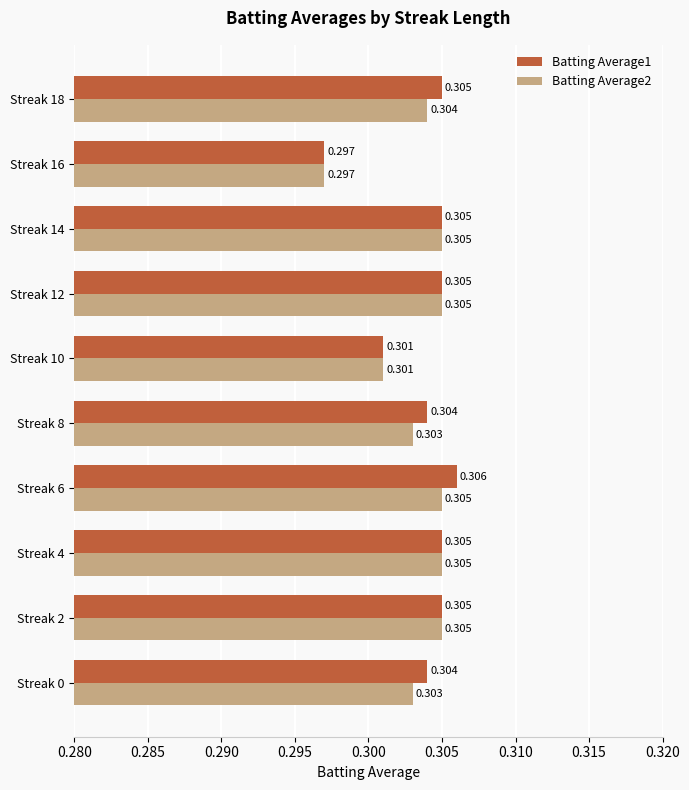

At how many categories does at least one series exceed 0?

10